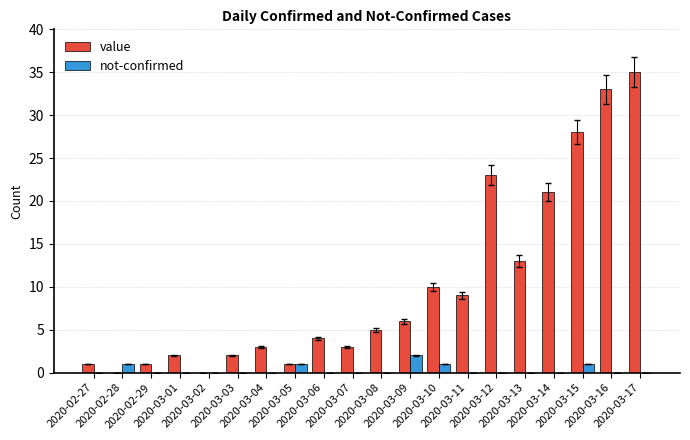

How many categories are shown in the chart?

20